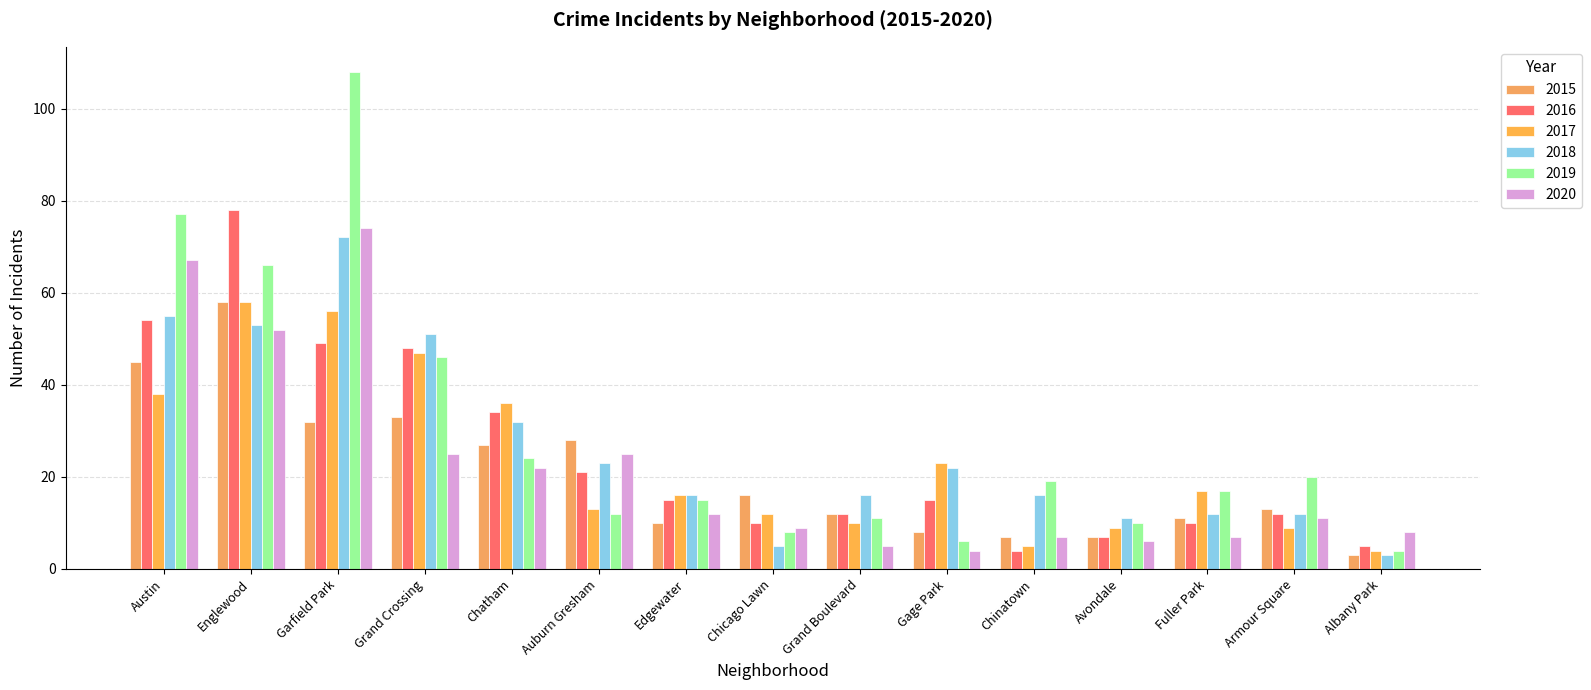

What are all the series names shown in the legend?

2015, 2016, 2017, 2018, 2019, 2020